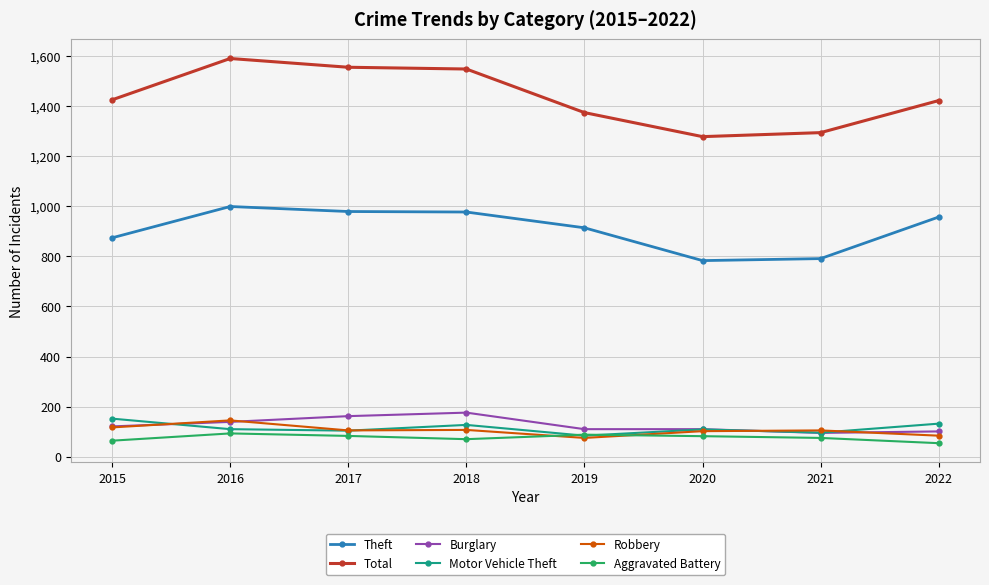

Which series has the widest spread of values?

Total